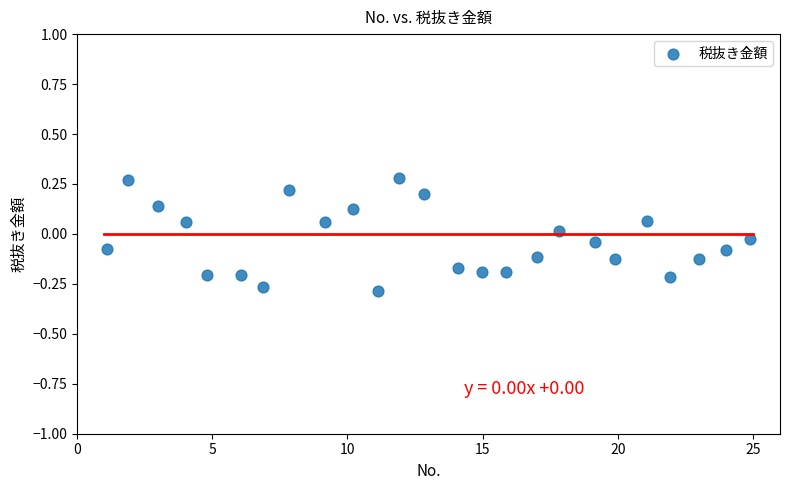

What is the range of Y values (max minus min)?

0.6